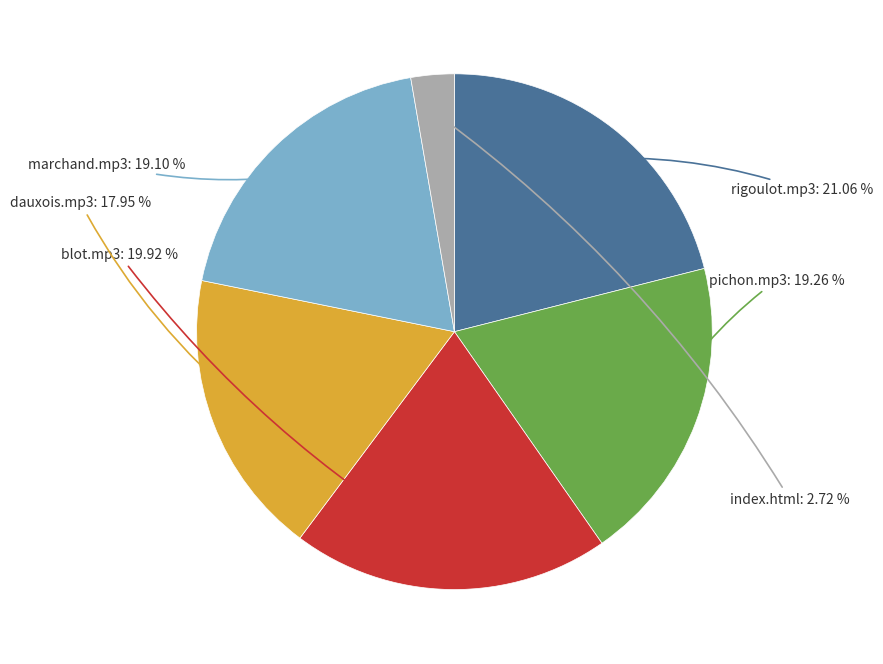

Is there a majority slice in this chart?

No